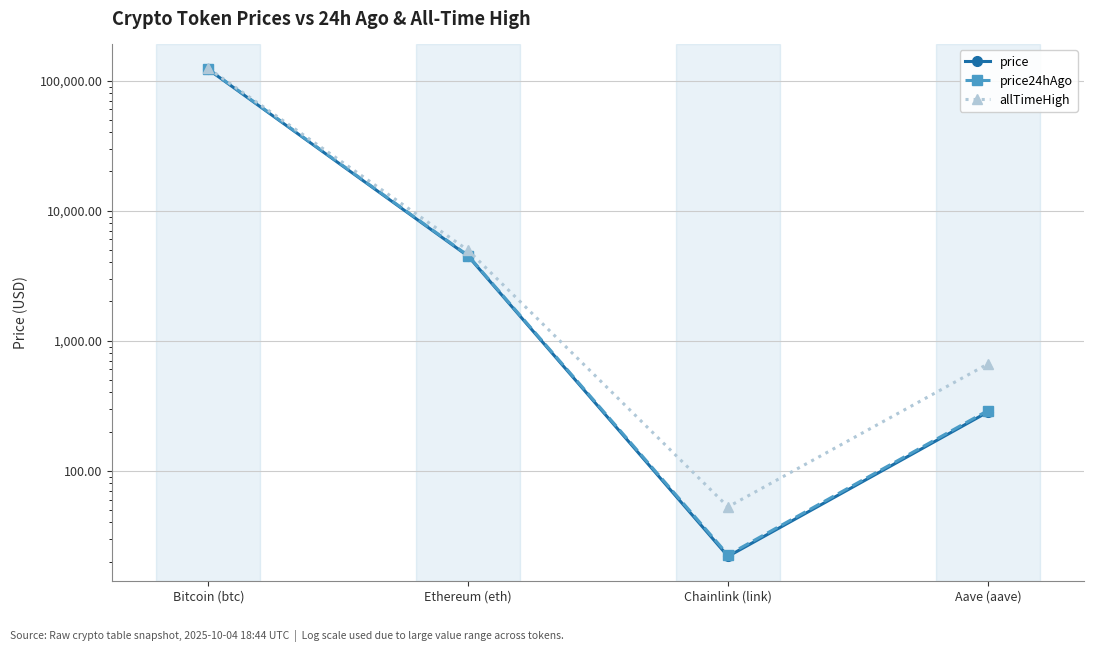

Read the allTimeHigh value at Chainlink (link).

52.7